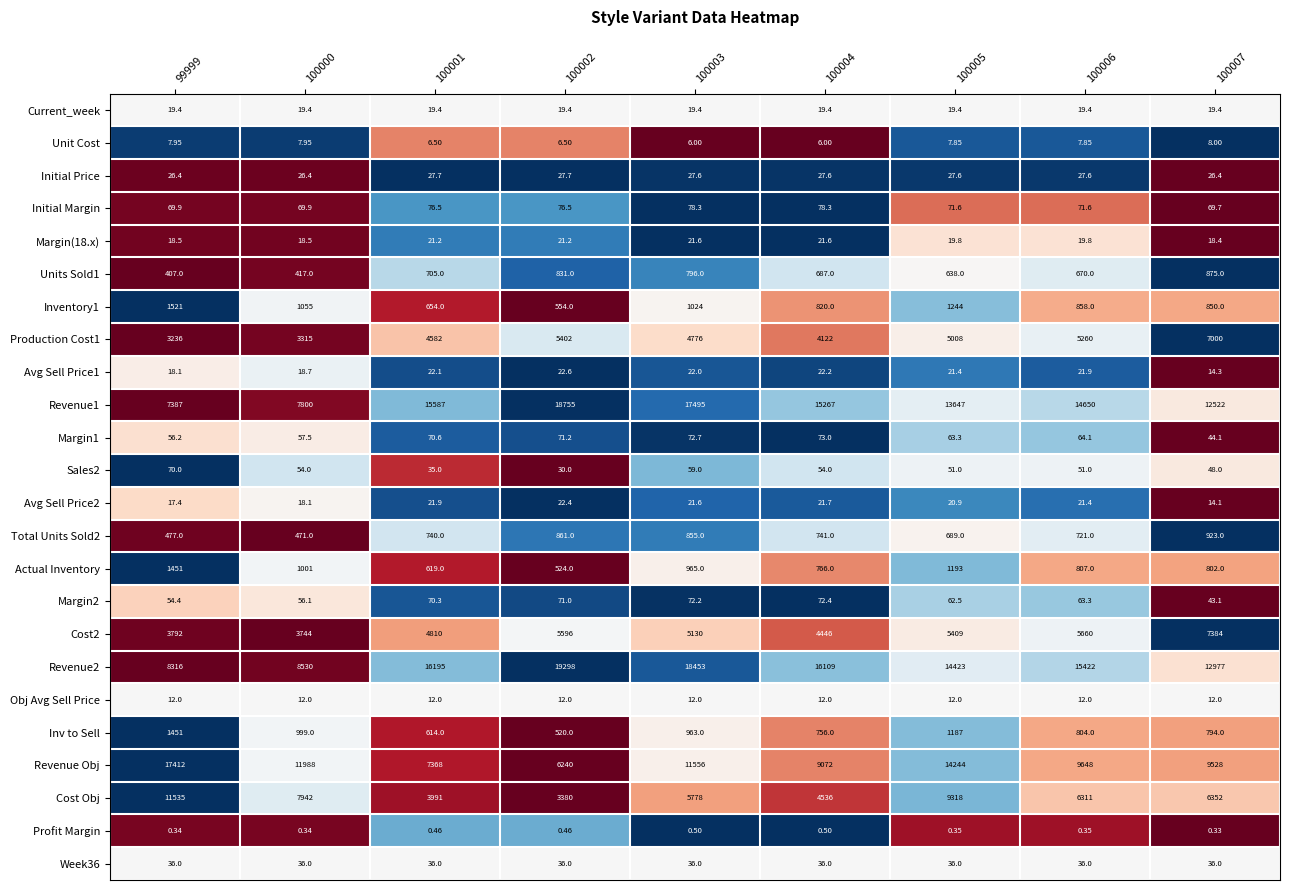

Is the value of Cost2 at 100004 greater than the value of Avg Sell Price1 at 99999?

Yes